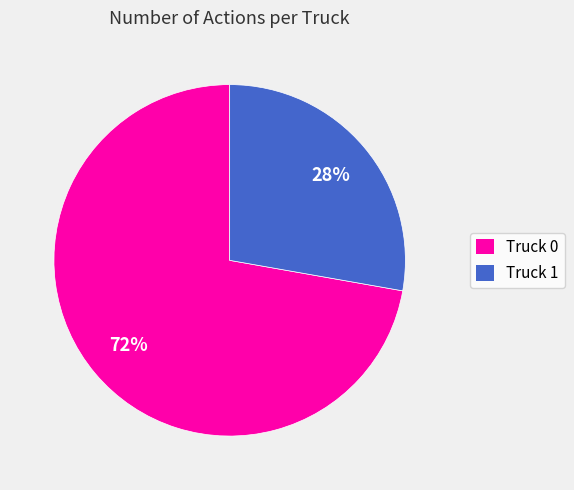

Which slice is the largest?

Truck 0